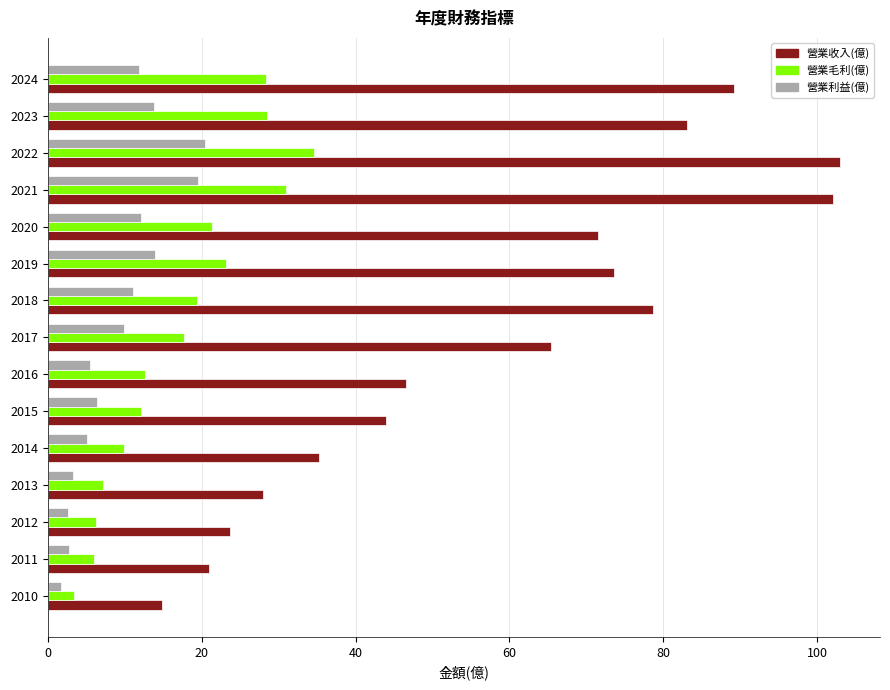

Which series has the widest spread of values?

營業收入(億)